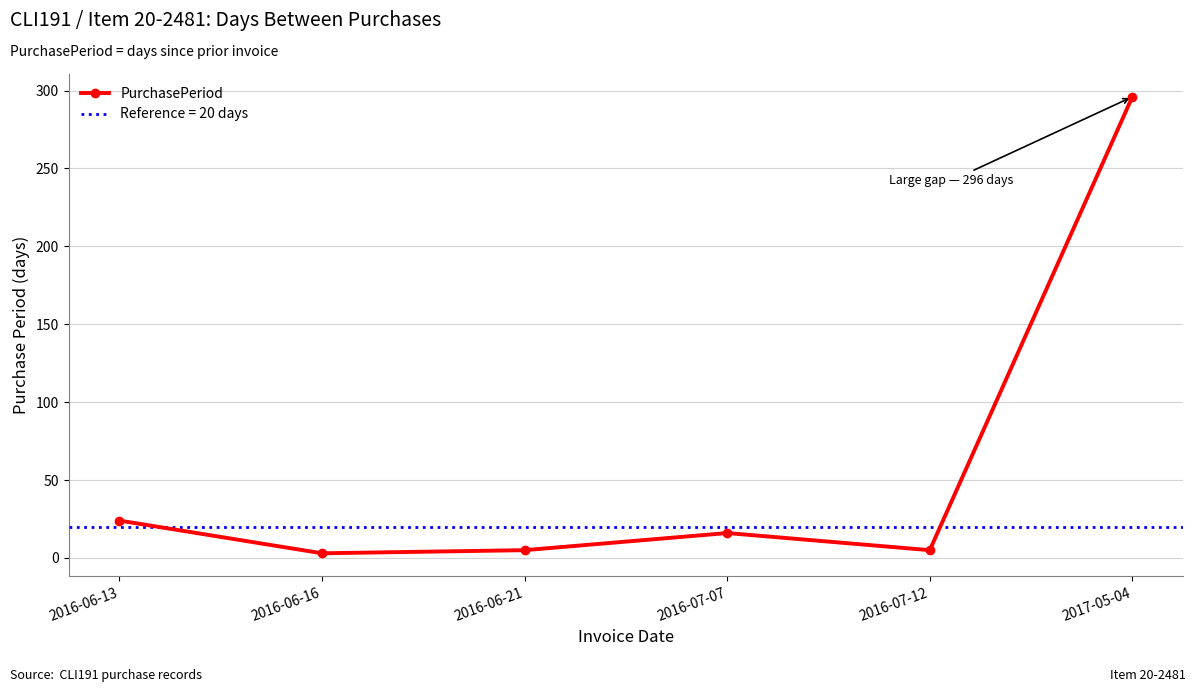

Which category has the lowest value across all series?

2016-06-16